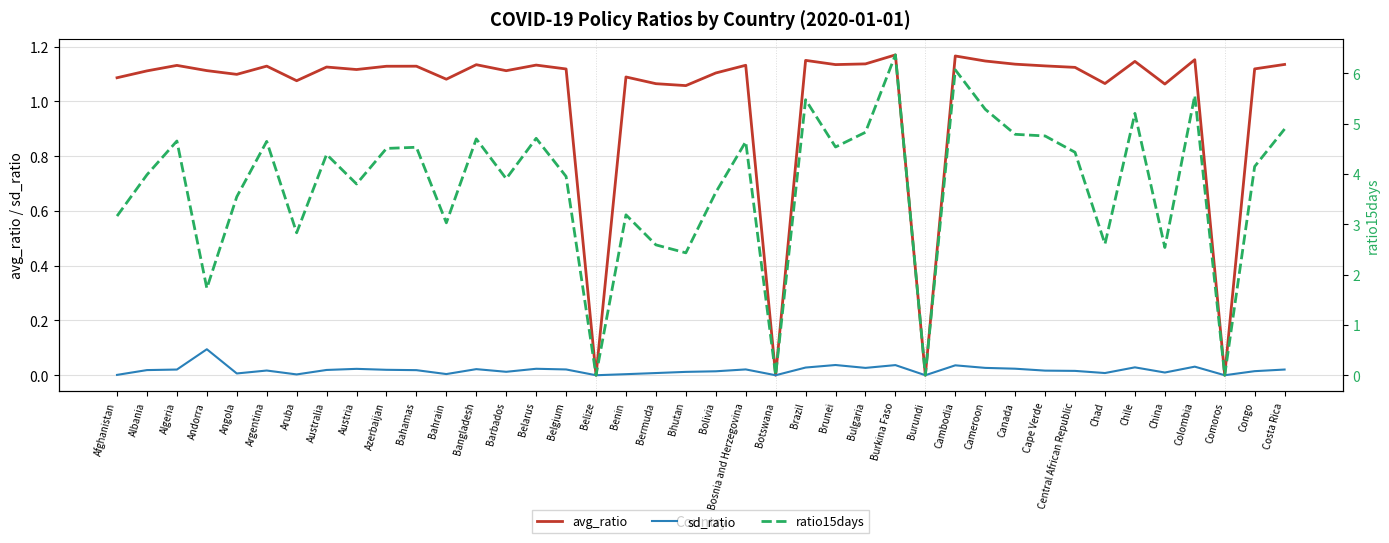

The ratio15days series shows 4.7 at Belarus. True or false?

True